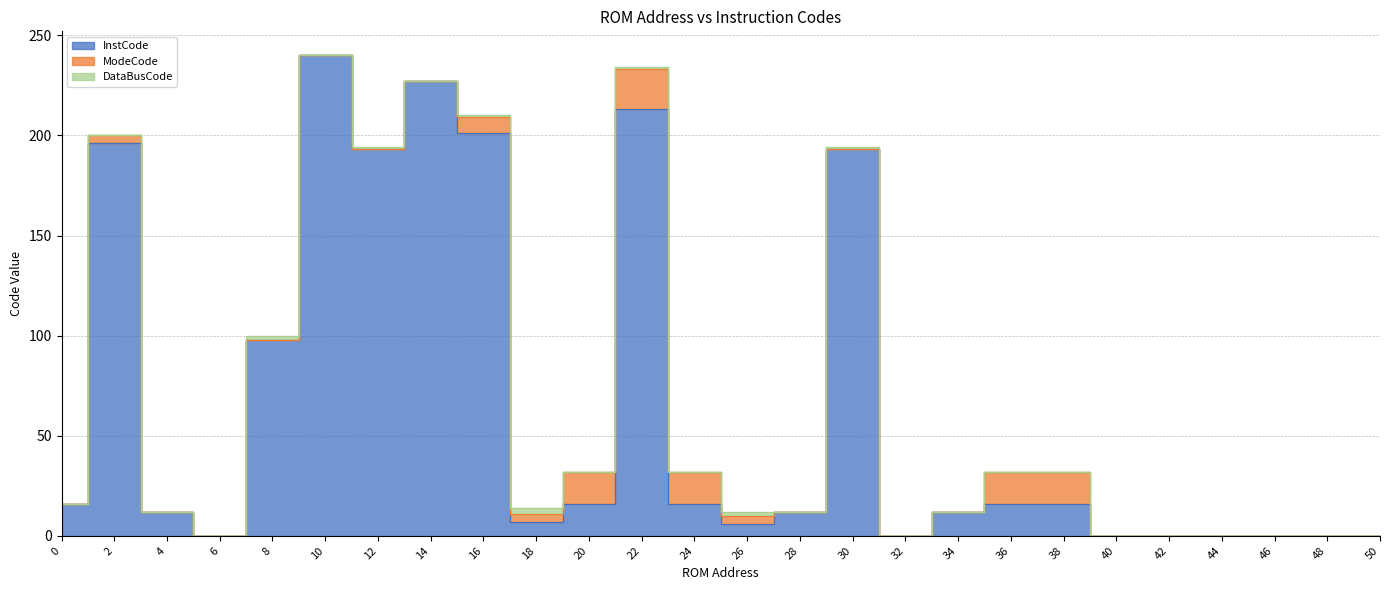

In ModeCode, how many points are lower than both neighbors (excluding endpoints)?

1